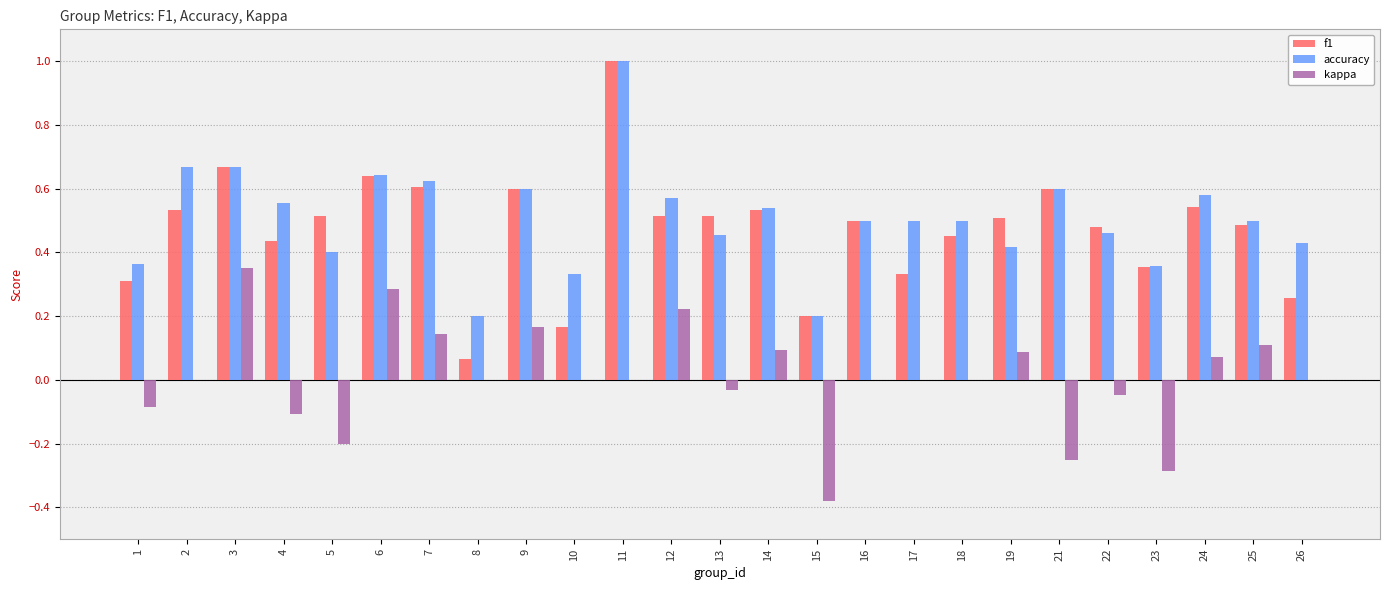

Does the chart contain stacked bars?

No